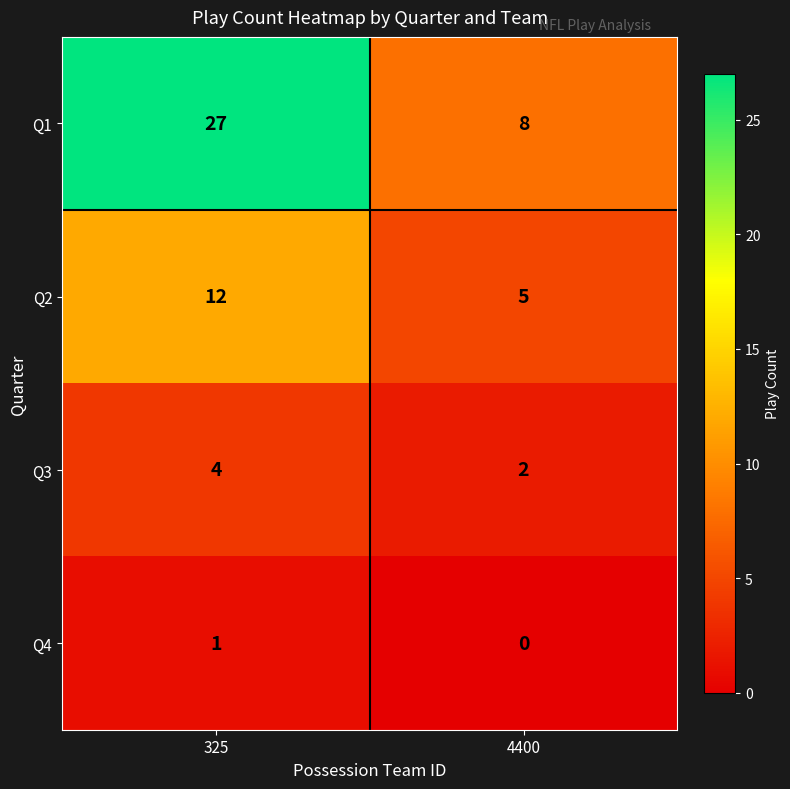

Reading left to right, list all the values displayed in this chart.

Q1: 27	8
Q2: 12	5
Q3: 4	2
Q4: 1	0